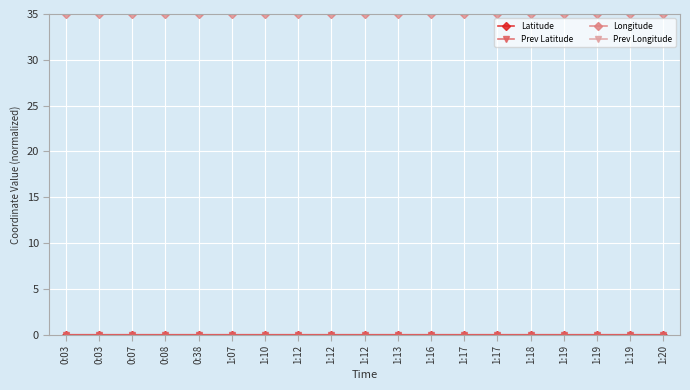

Count the number of data series in this chart.

4